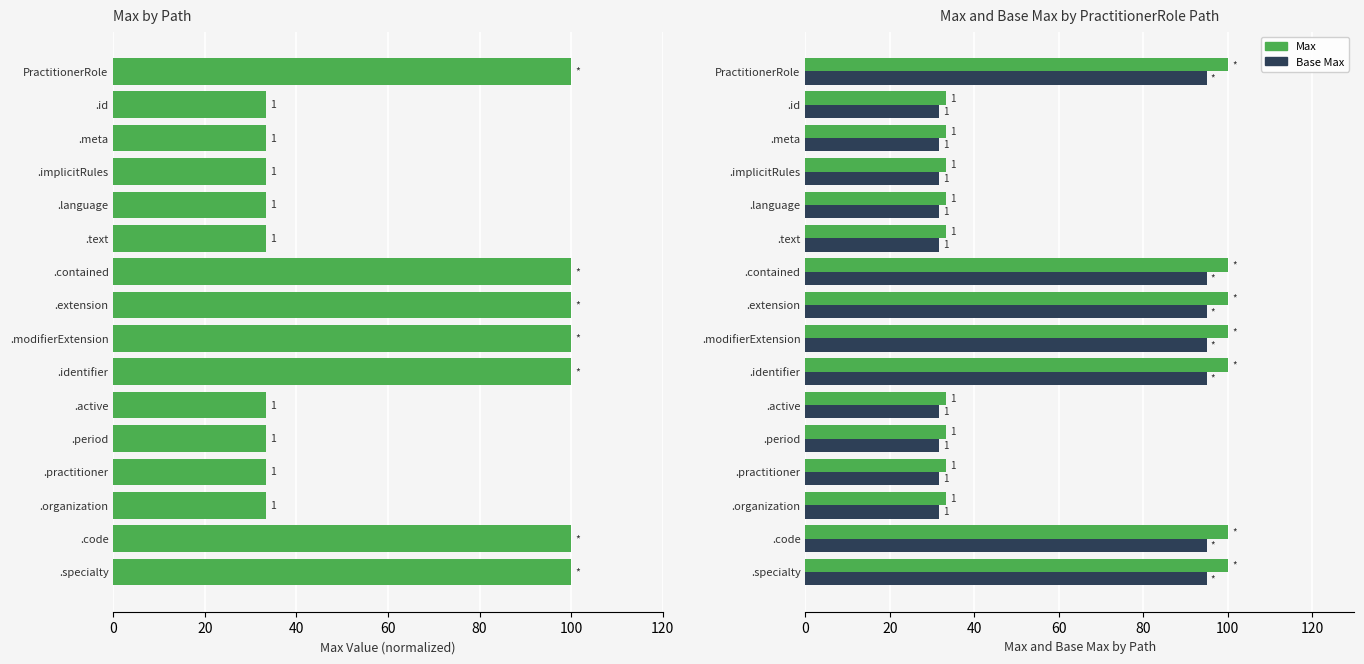

Are the bars horizontal?

Yes